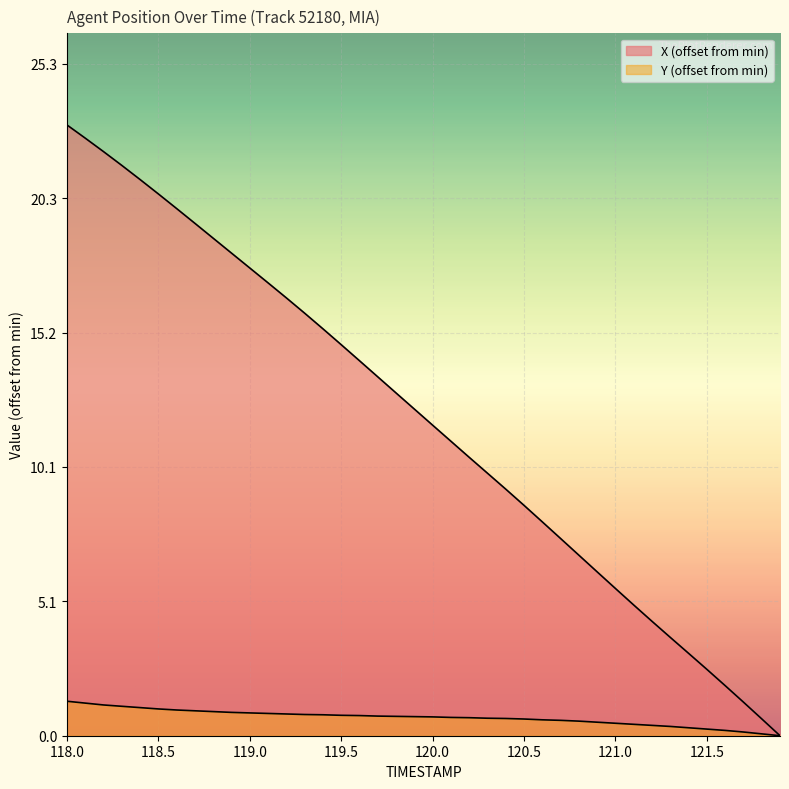

What is the label of the 19th point from the right?

120.1